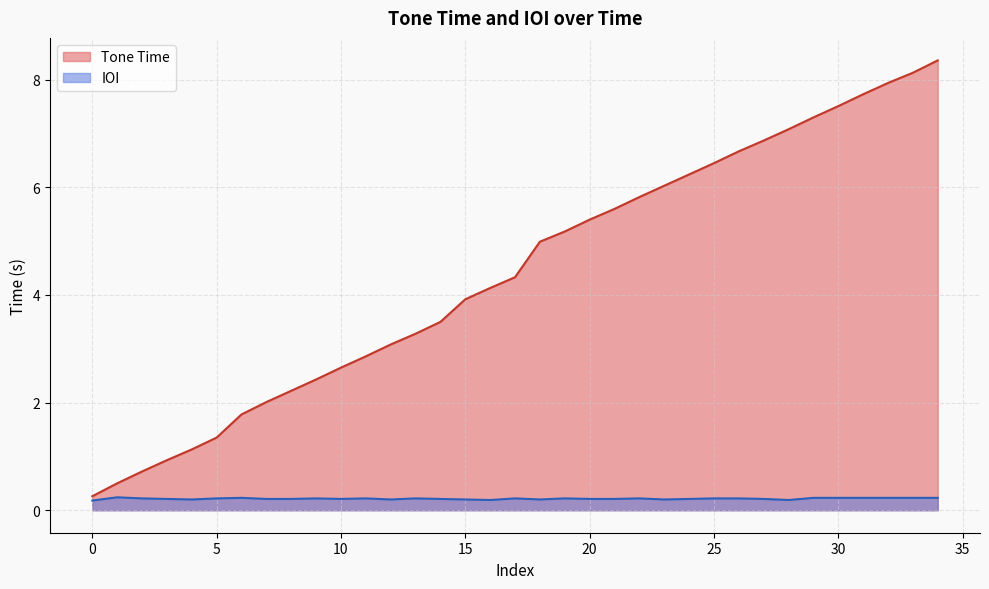

Rank the series by their maximum value, from lowest to highest.

IOI, Tone Time